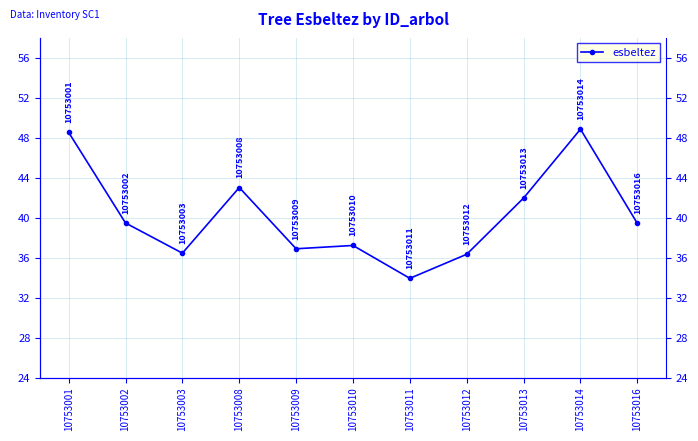

At which category does the chart reach its minimum across all series?

10753011